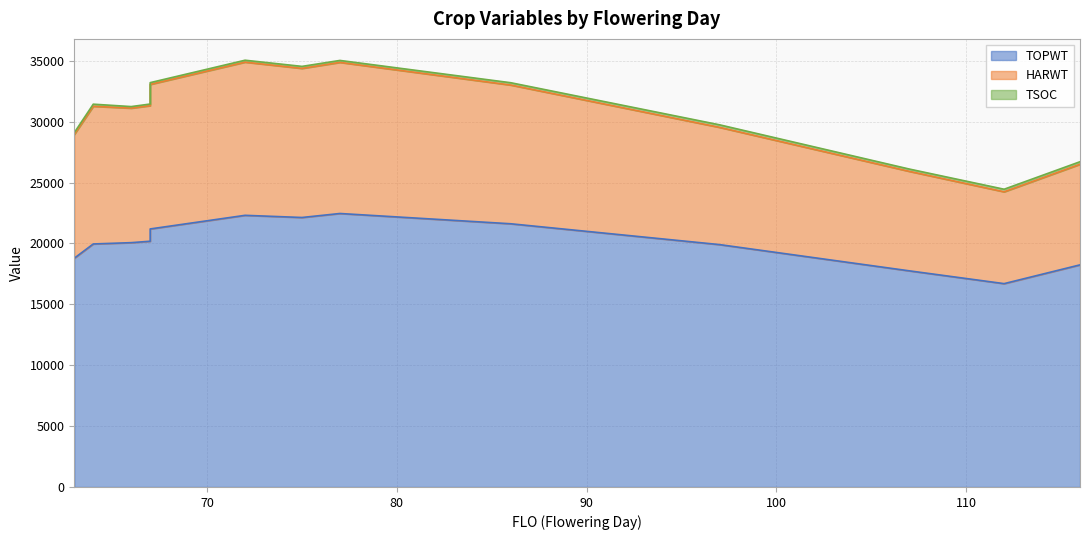

How many data points in TOPWT are less than 20067?

6